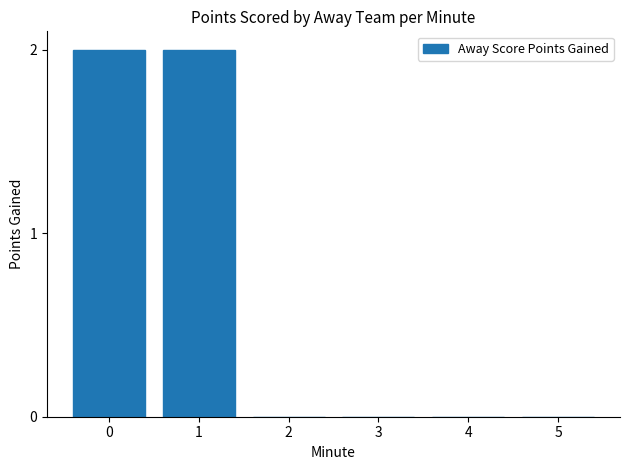

Is it true that the value at 1 is 1?

False